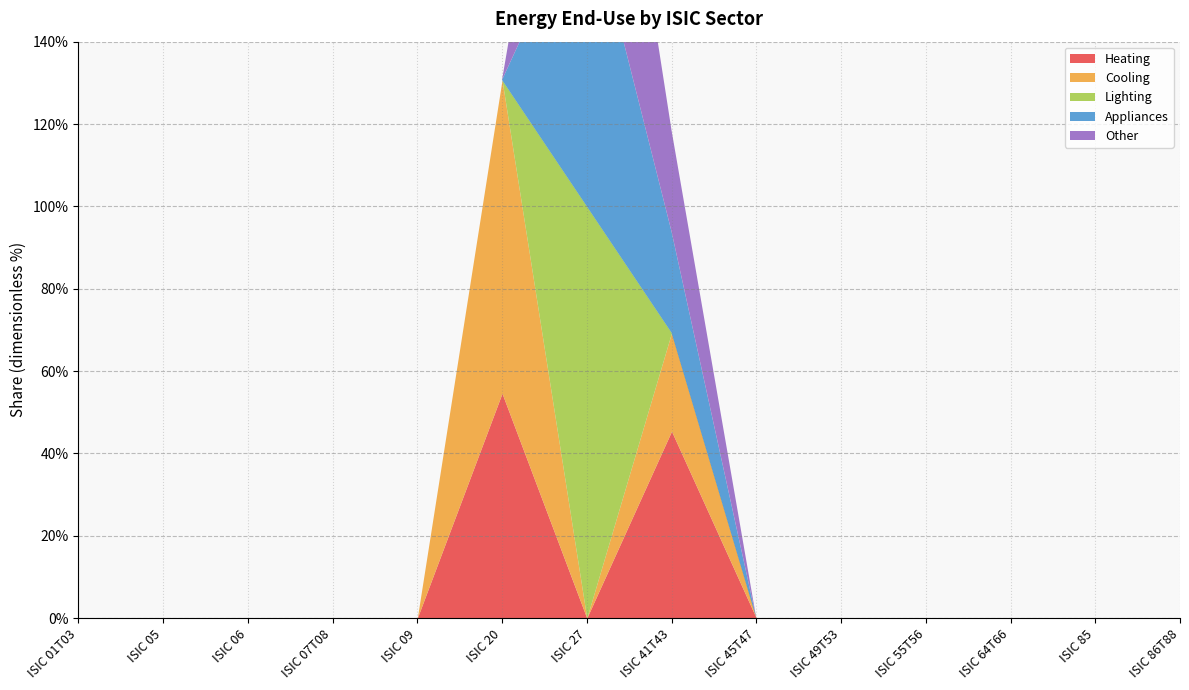

What is the label of the 2nd point from the left?

ISIC 05